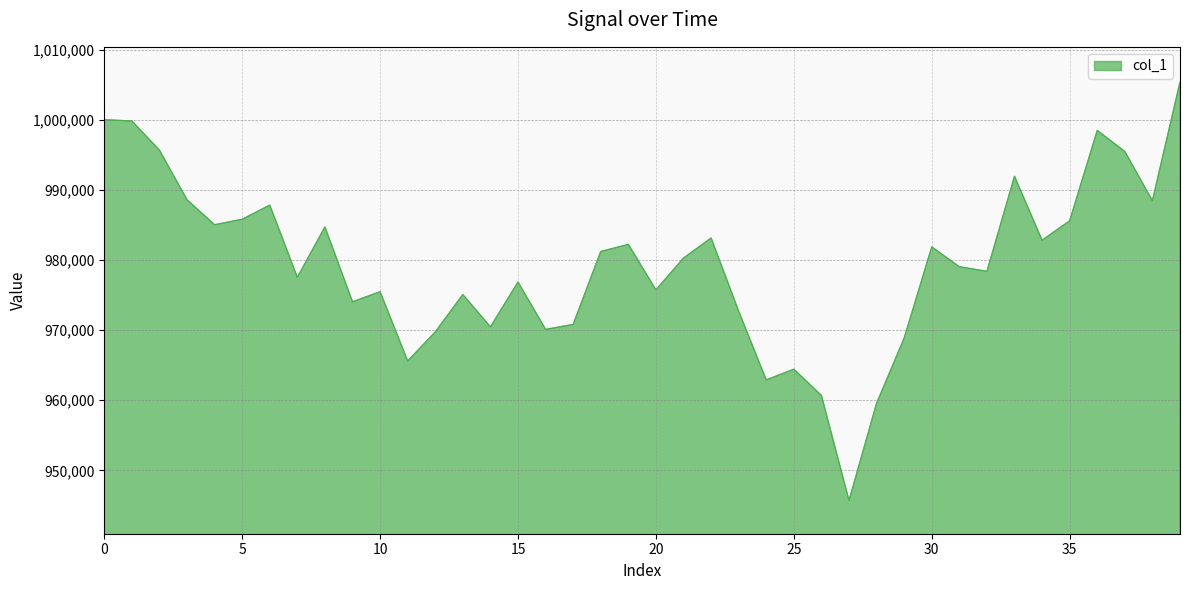

True or false: the data has more than 0 interior local peaks.

True